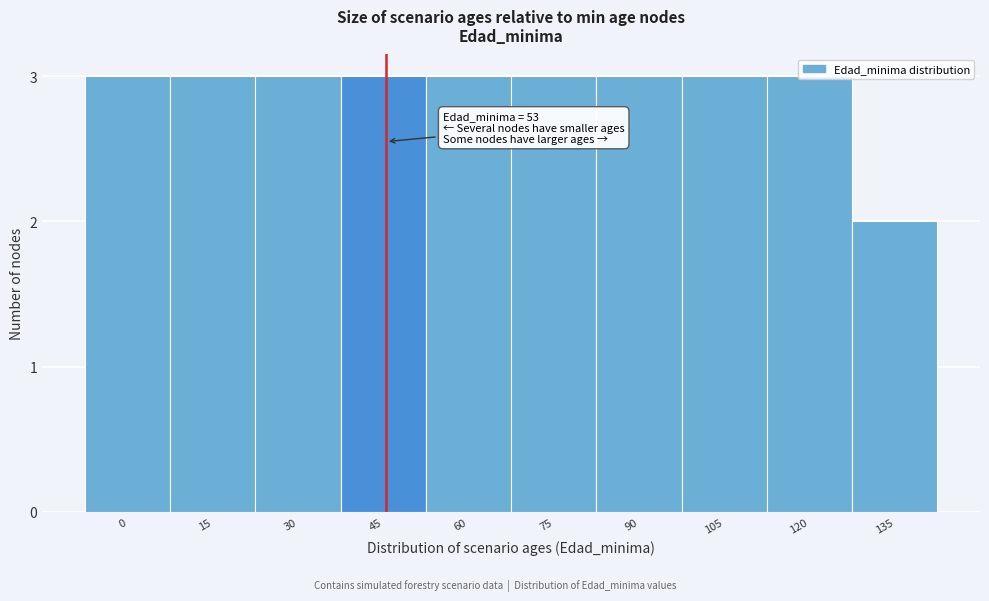

What is the ratio of the value at 30 to the value at 105?

1.0